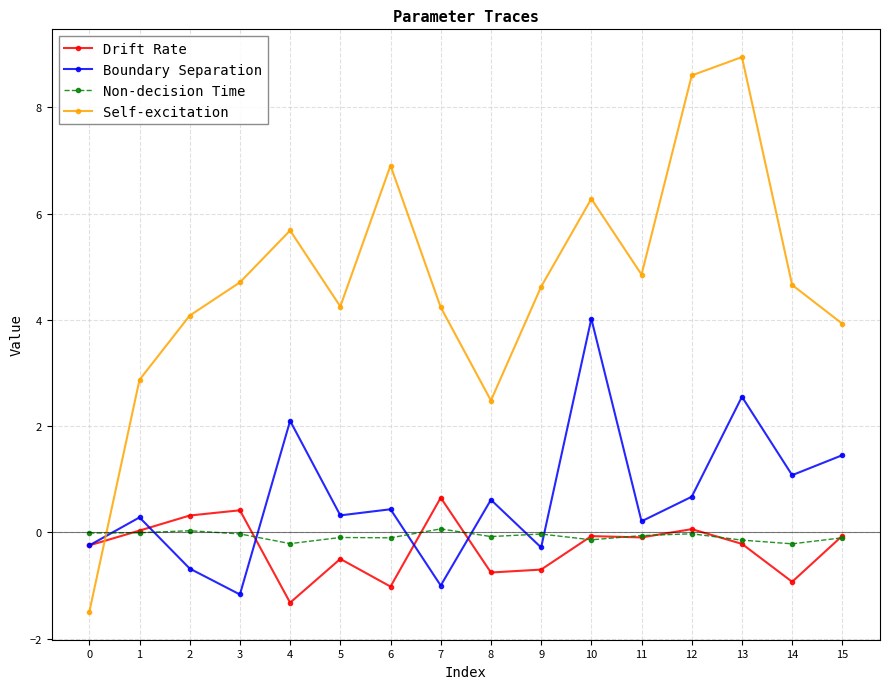

What is the total value across all series at 7?

4.0